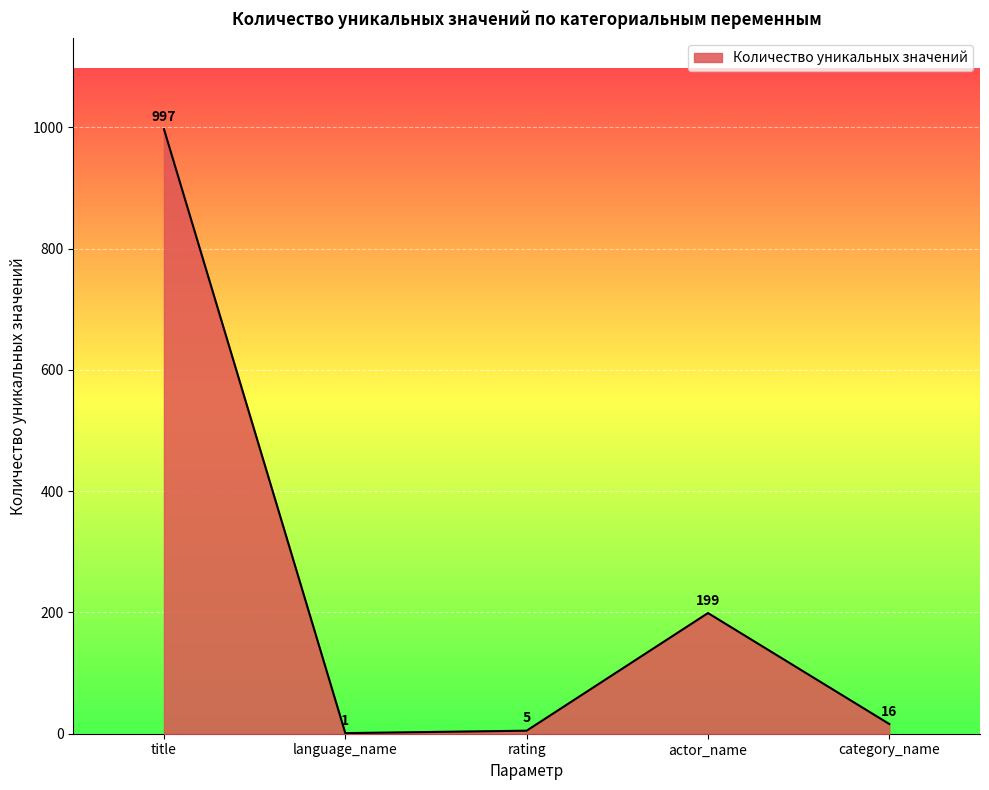

What is the change in value from title to language_name?

-996